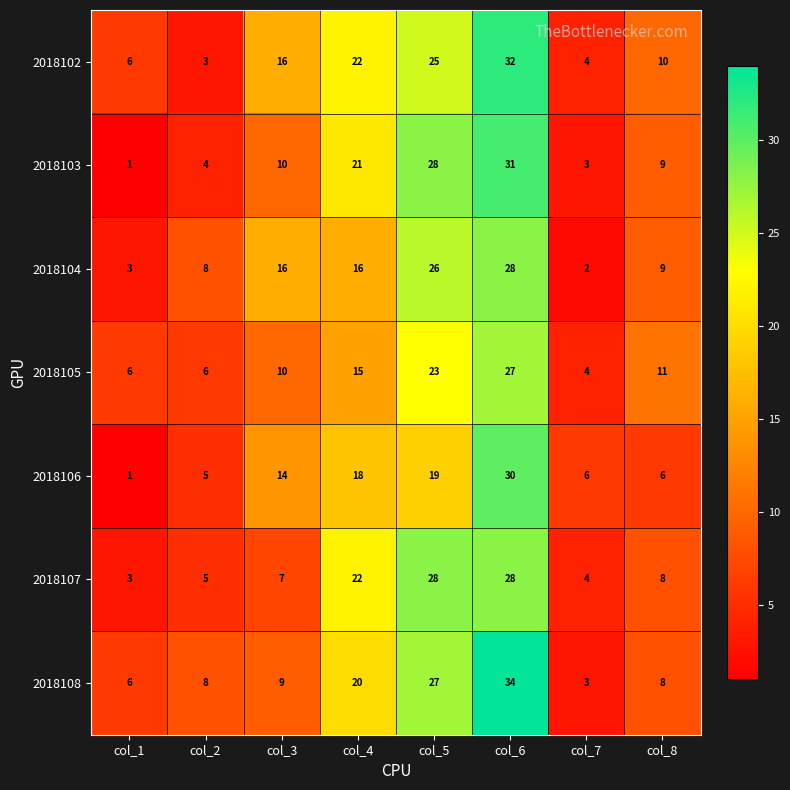

What is the difference between the highest and lowest values at col_6?

7